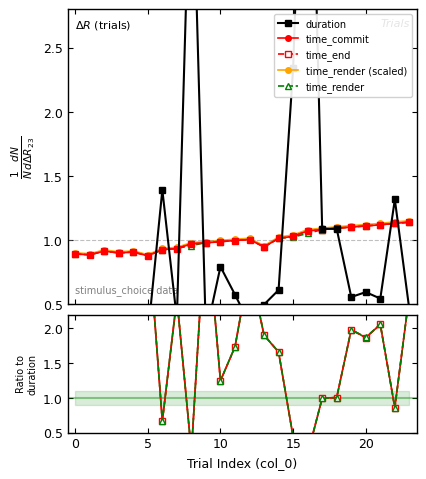

How many data points does each series have?

24